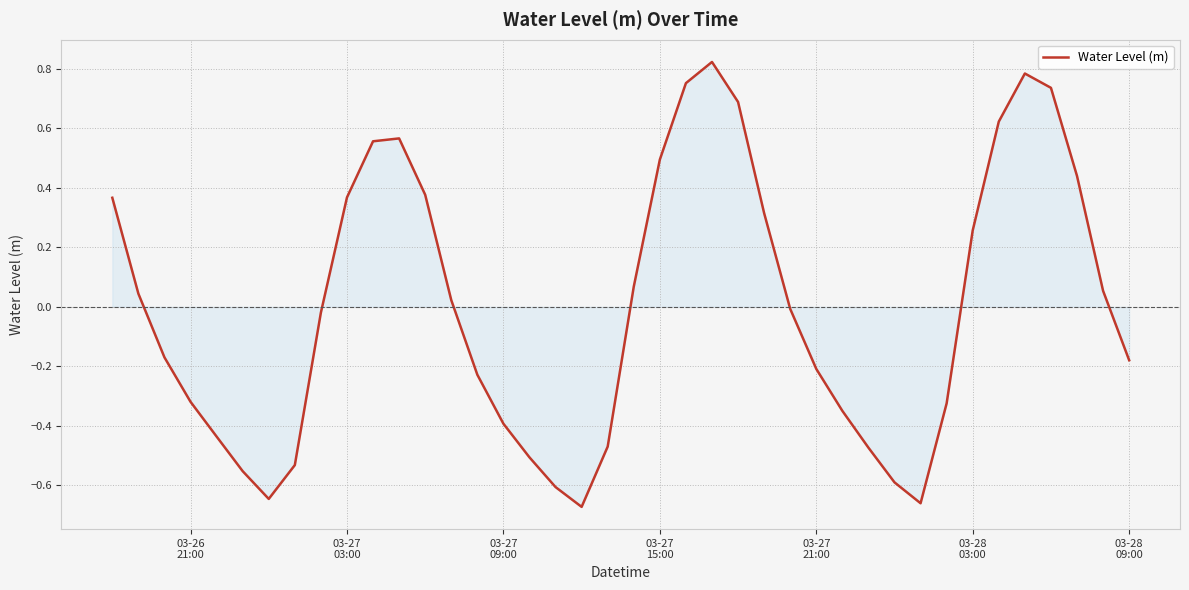

How many values are below 0?

21